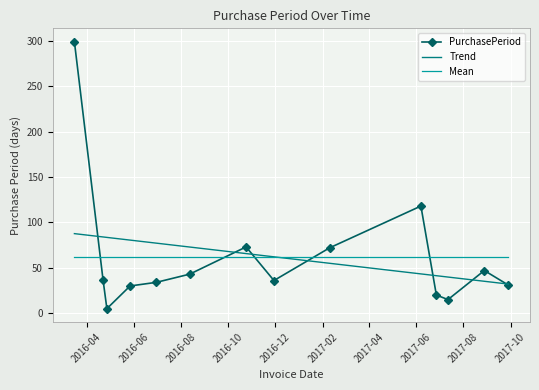

What is the maximum value shown in the chart?

299.0